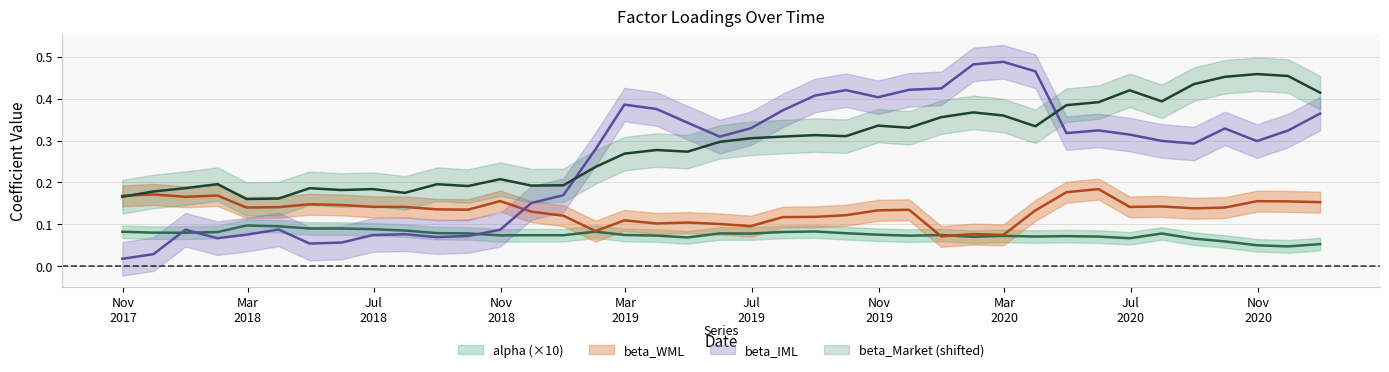

What is the total value across all series at 2019-12-31?

0.9